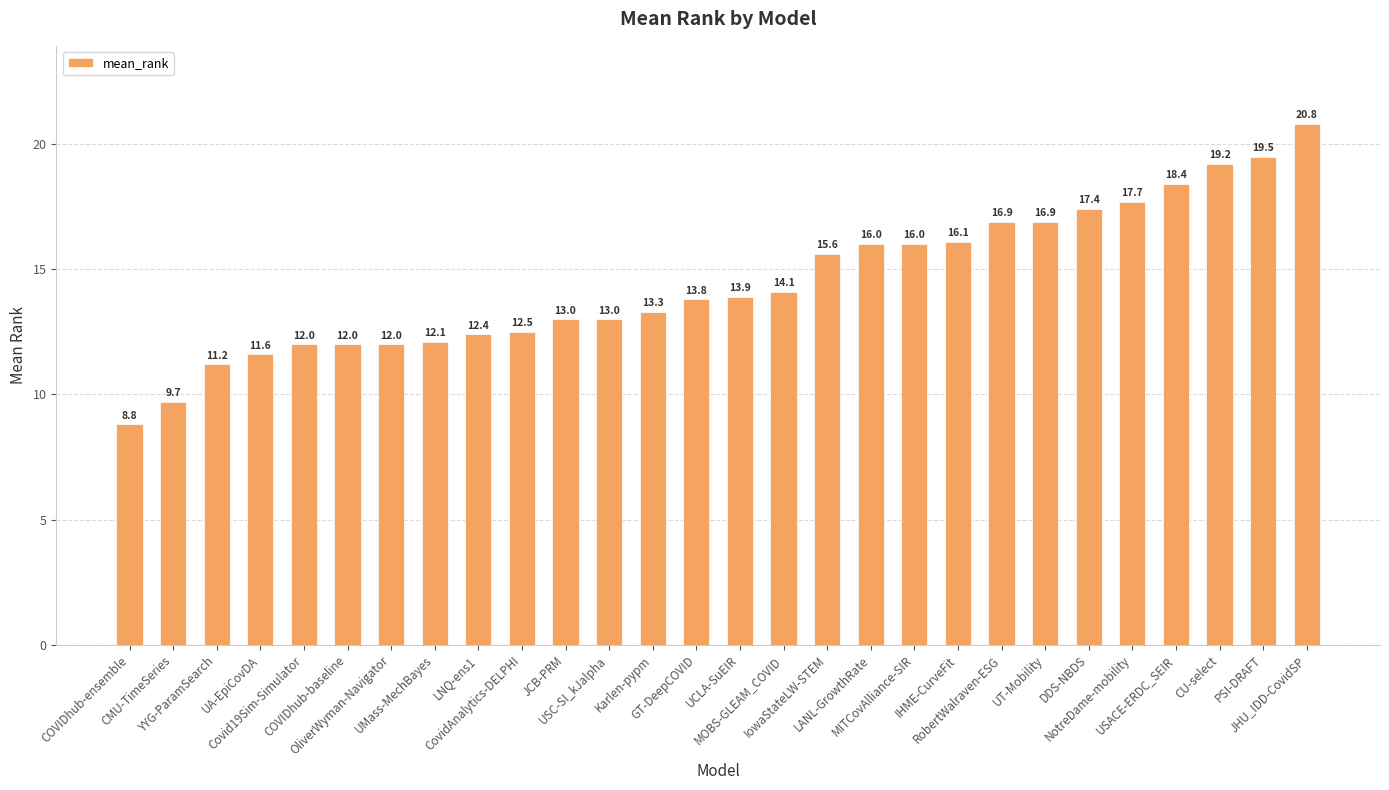

How many bars are there in total?

28